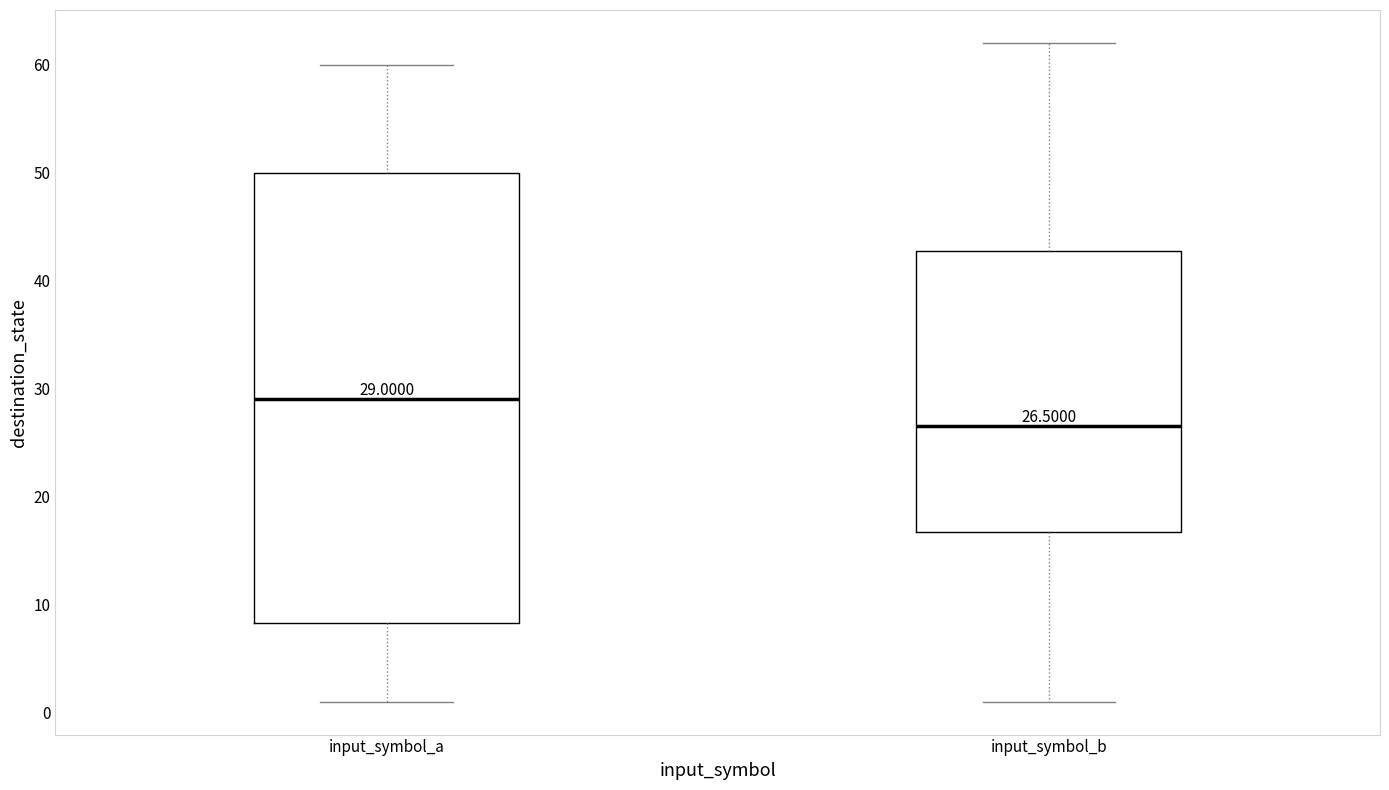

Which box has the lowest median line?

input_symbol_b